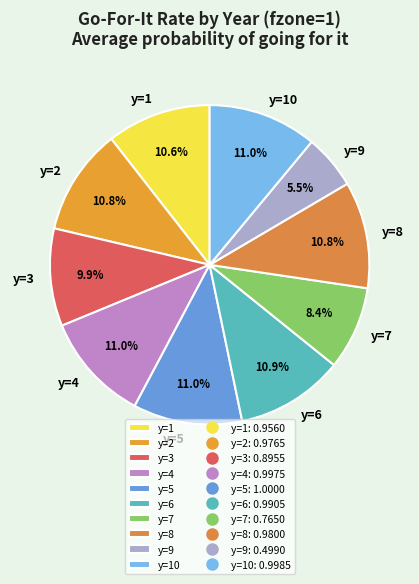

What percentage do y=8 and y=2 together represent?

21.6%